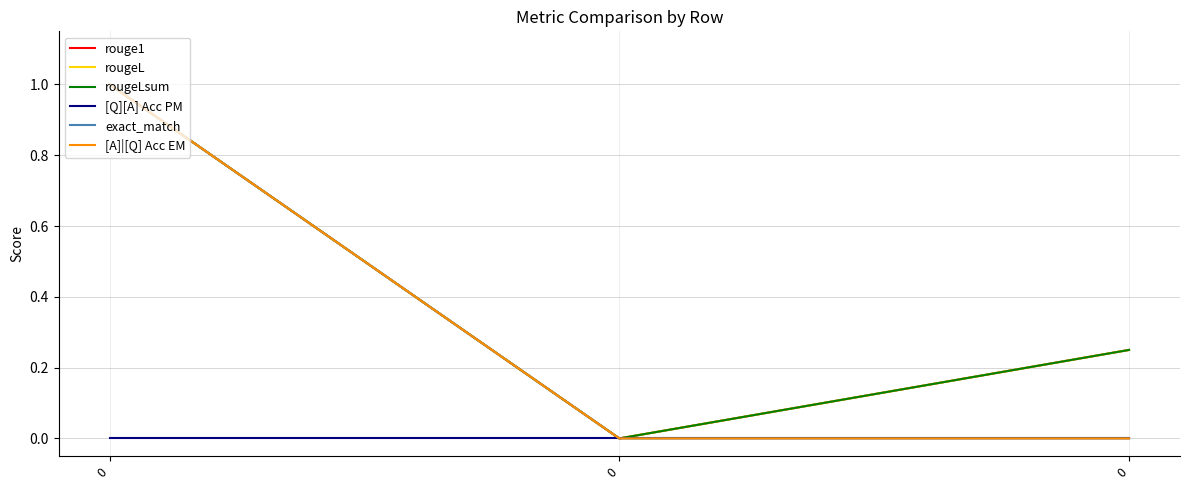

What is the value of the rougeLsum point at the 3rd from the left?

1.0